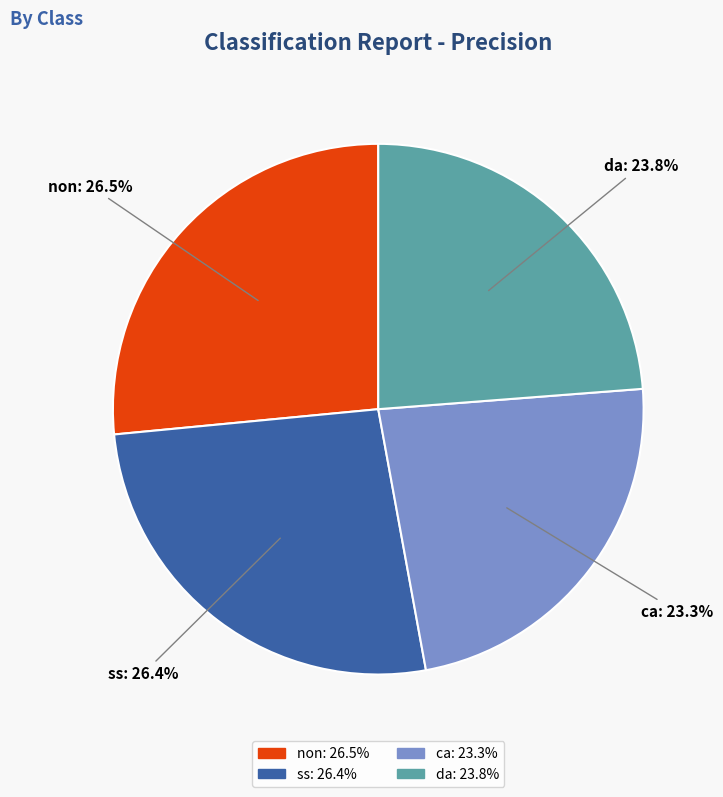

What is the total percentage of da and non?

50.3%